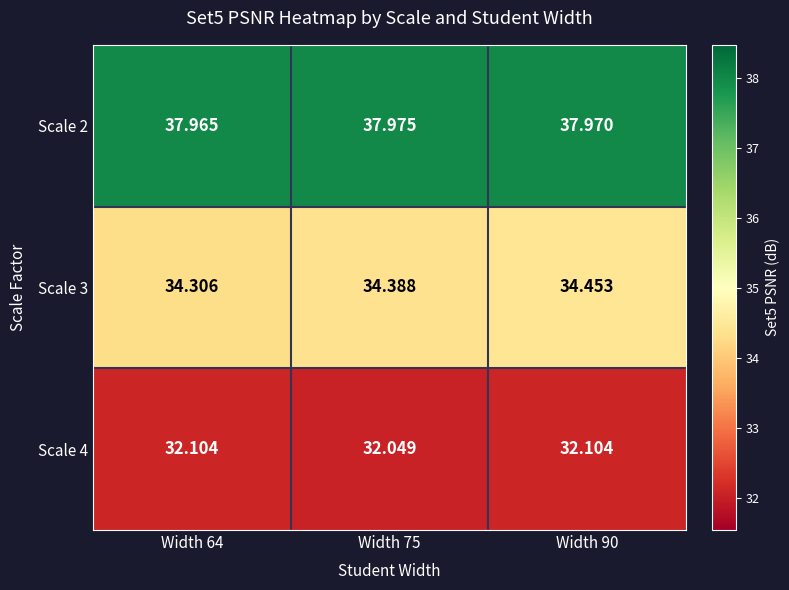

Is the value of Scale 2 at Width 64 greater than the value of Scale 3 at Width 75?

Yes